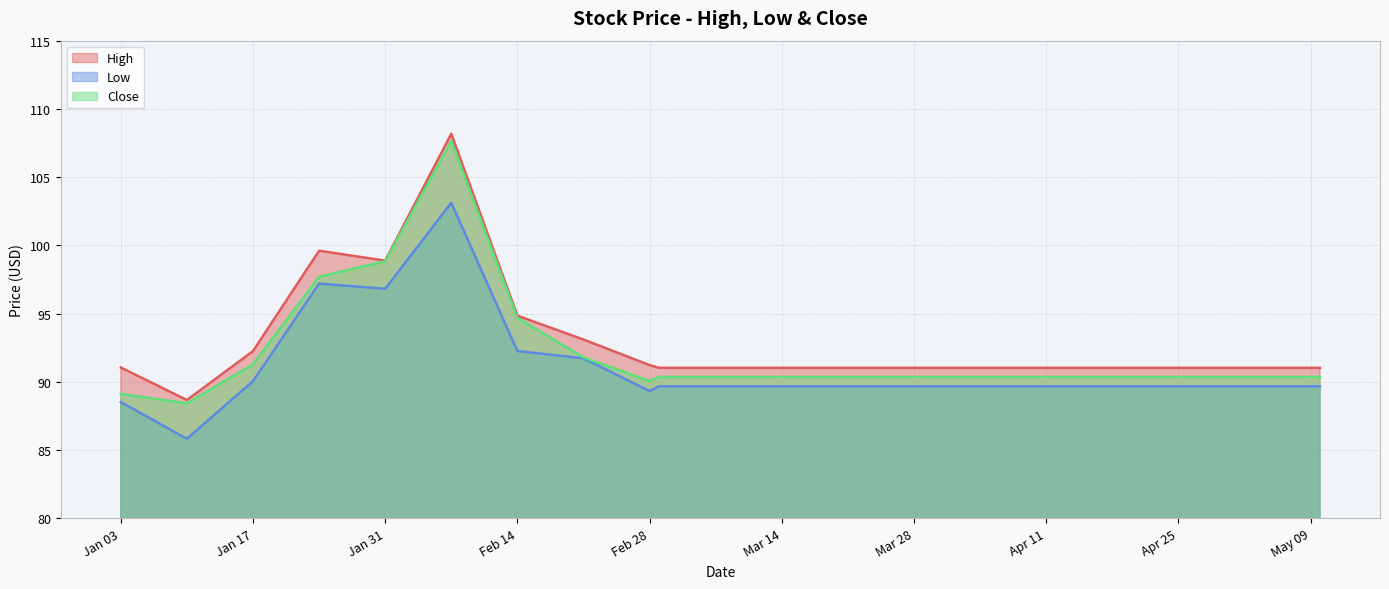

True or false: High and Low intersect in this chart.

False